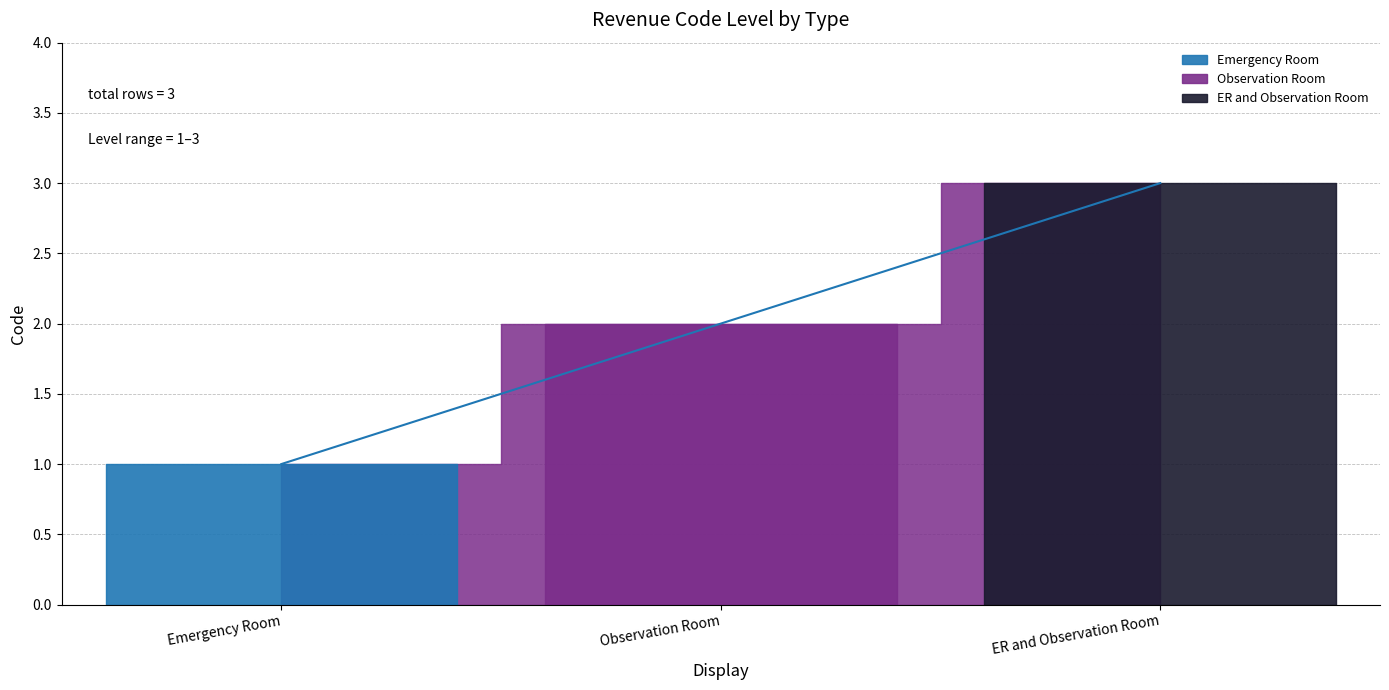

What is the label of the 2nd point from the right?

Observation Room